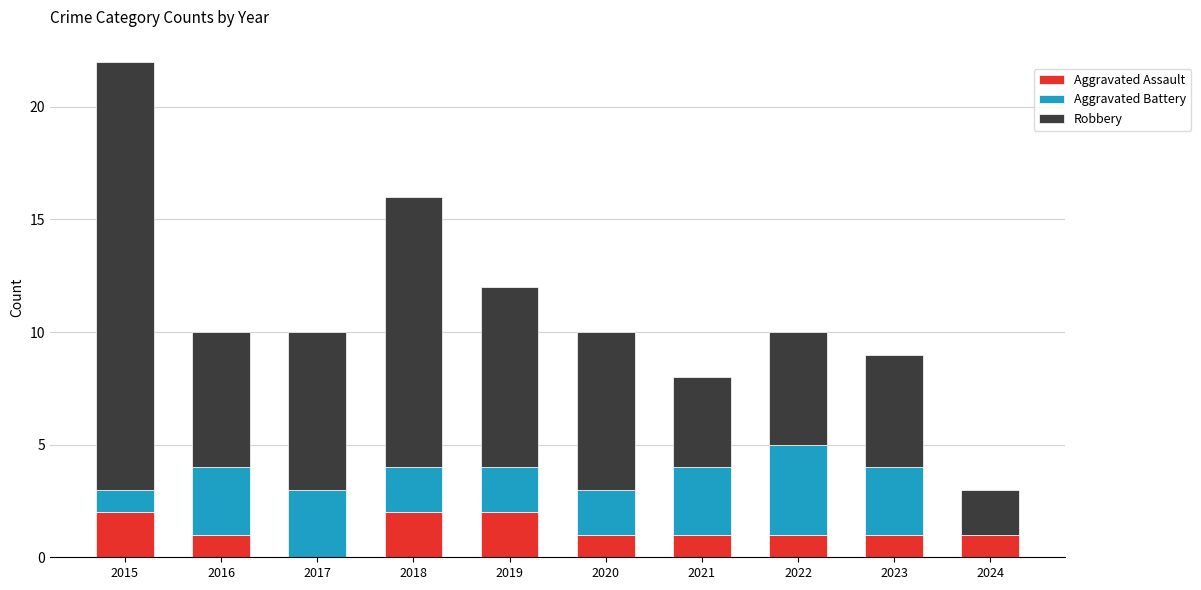

Reading left to right, transcribe the values for Aggravated Assault.

2015=2	2016=1	2017=0	2018=2	2019=2	2020=1	2021=1	2022=1	2023=1	2024=1